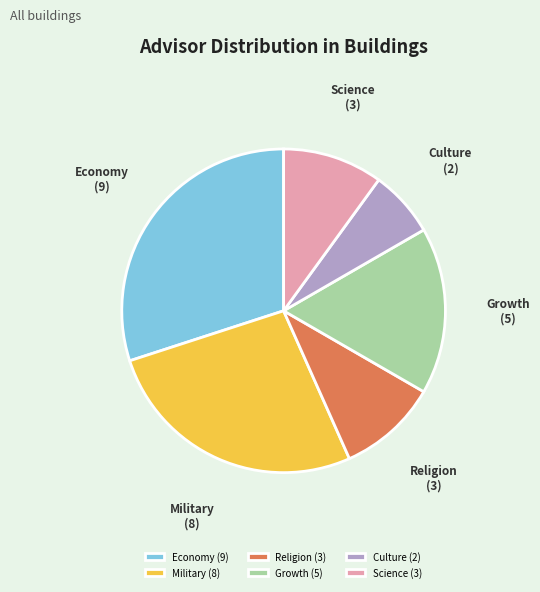

Combined, do Military (8) and Science (3) account for over 50%?

No